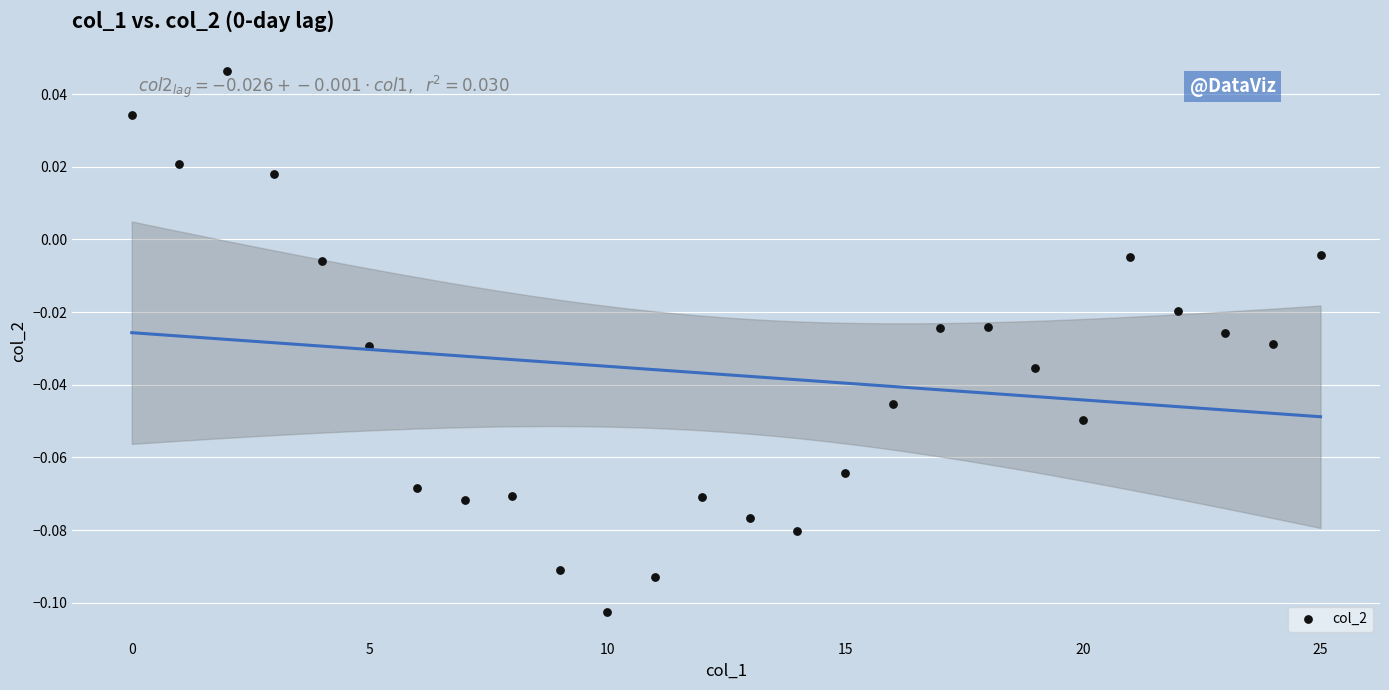

How many data points are displayed?

26